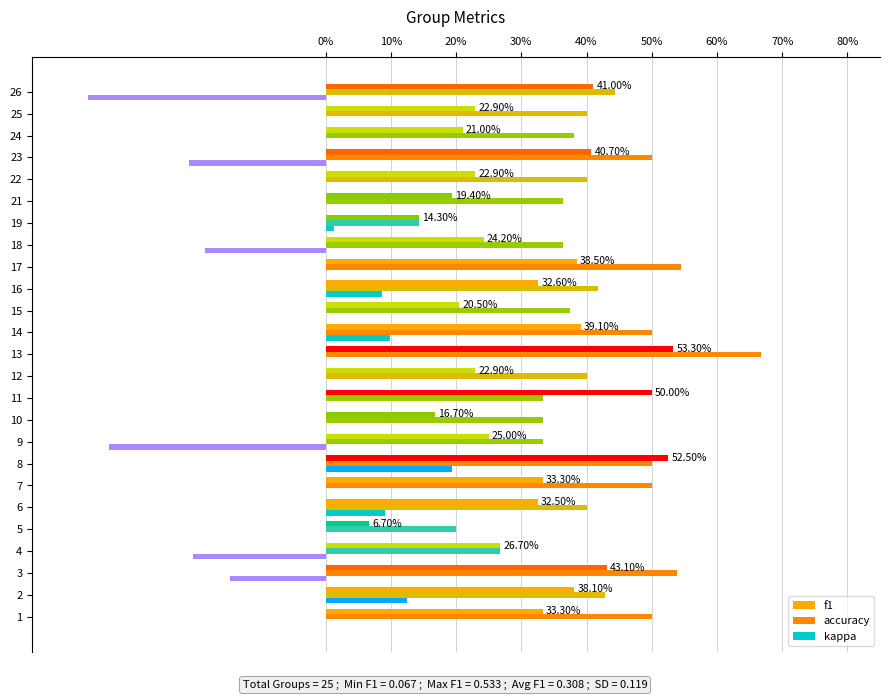

Which series has the largest total across all categories?

accuracy